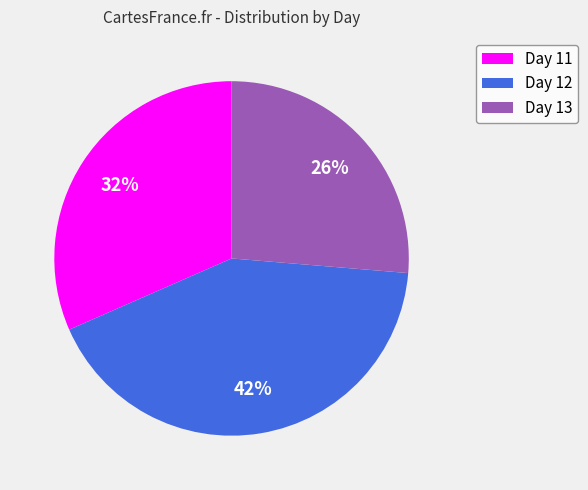

What is the smallest slice in the pie chart?

Day 13